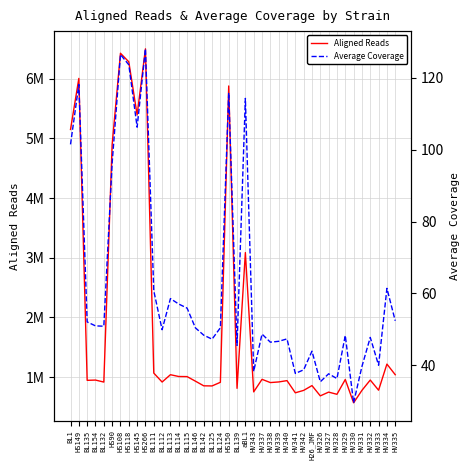

True or false: Average Coverage and Aligned Reads cross at least once.

False